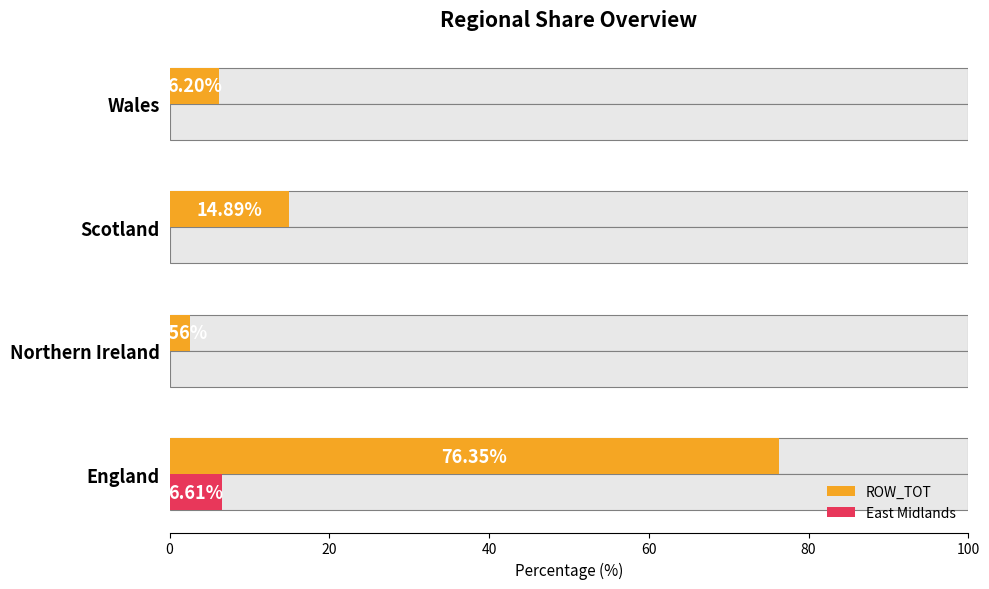

What is the total value across all series at England?

83.0